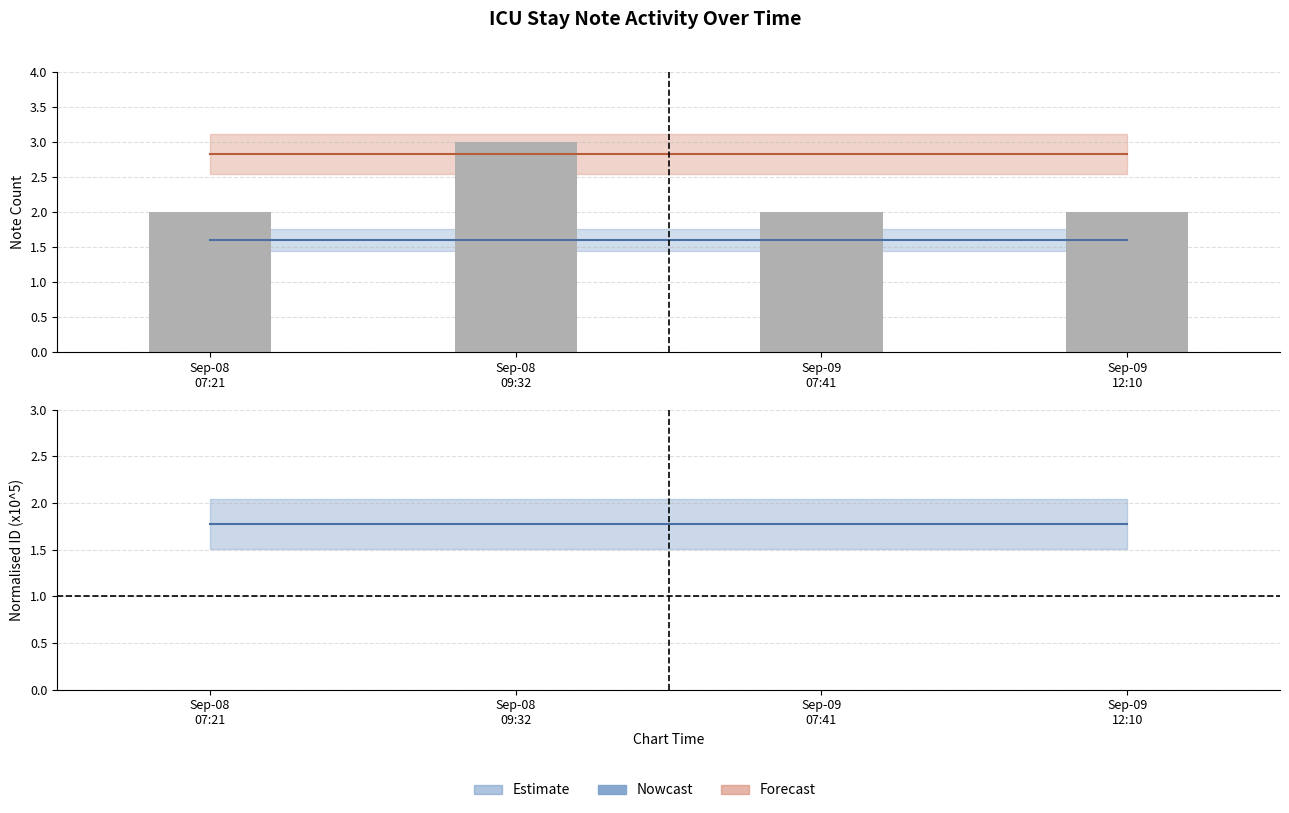

True or false: Note count has a value of 2.9 at Sep-08
07:21.

False